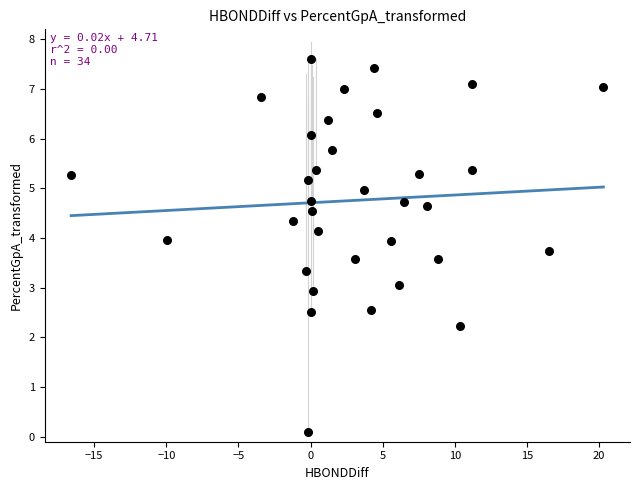

Count the number of points in this scatter plot.

34